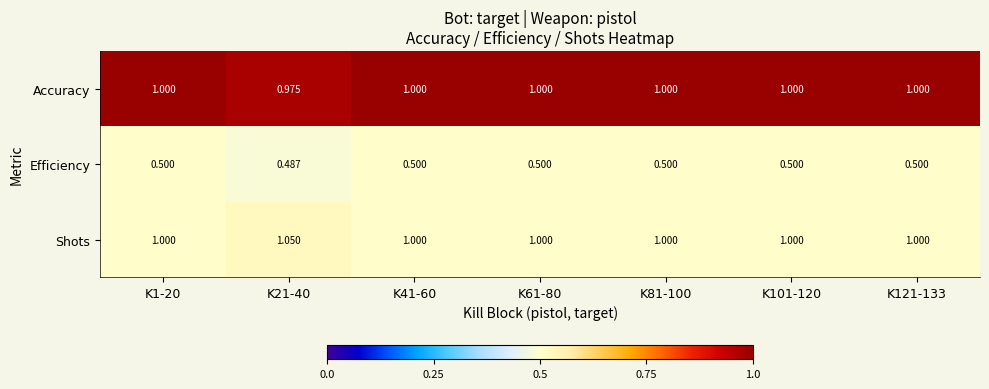

List the series in order of their peak value, lowest first.

Efficiency, Accuracy, Shots